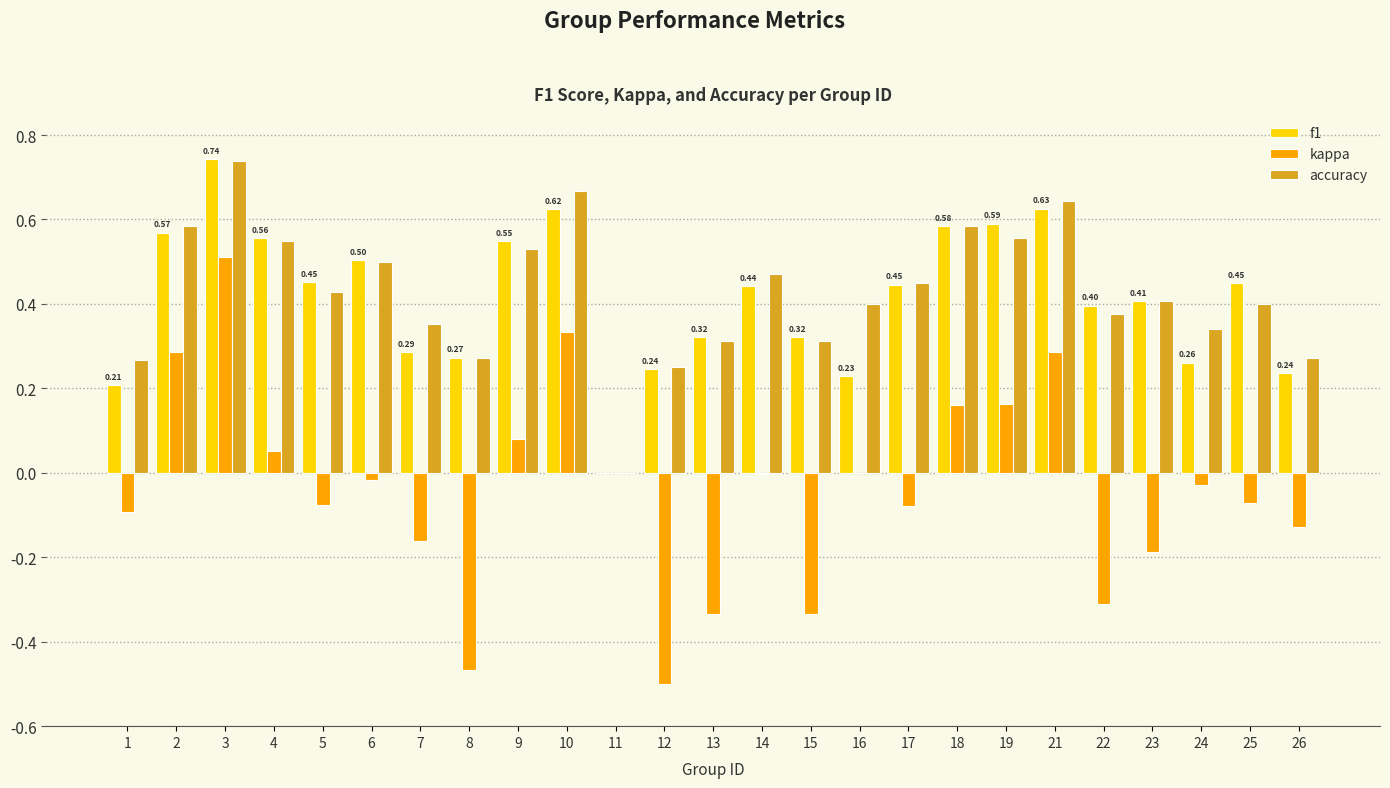

At which category is the sum across all series the highest?

3